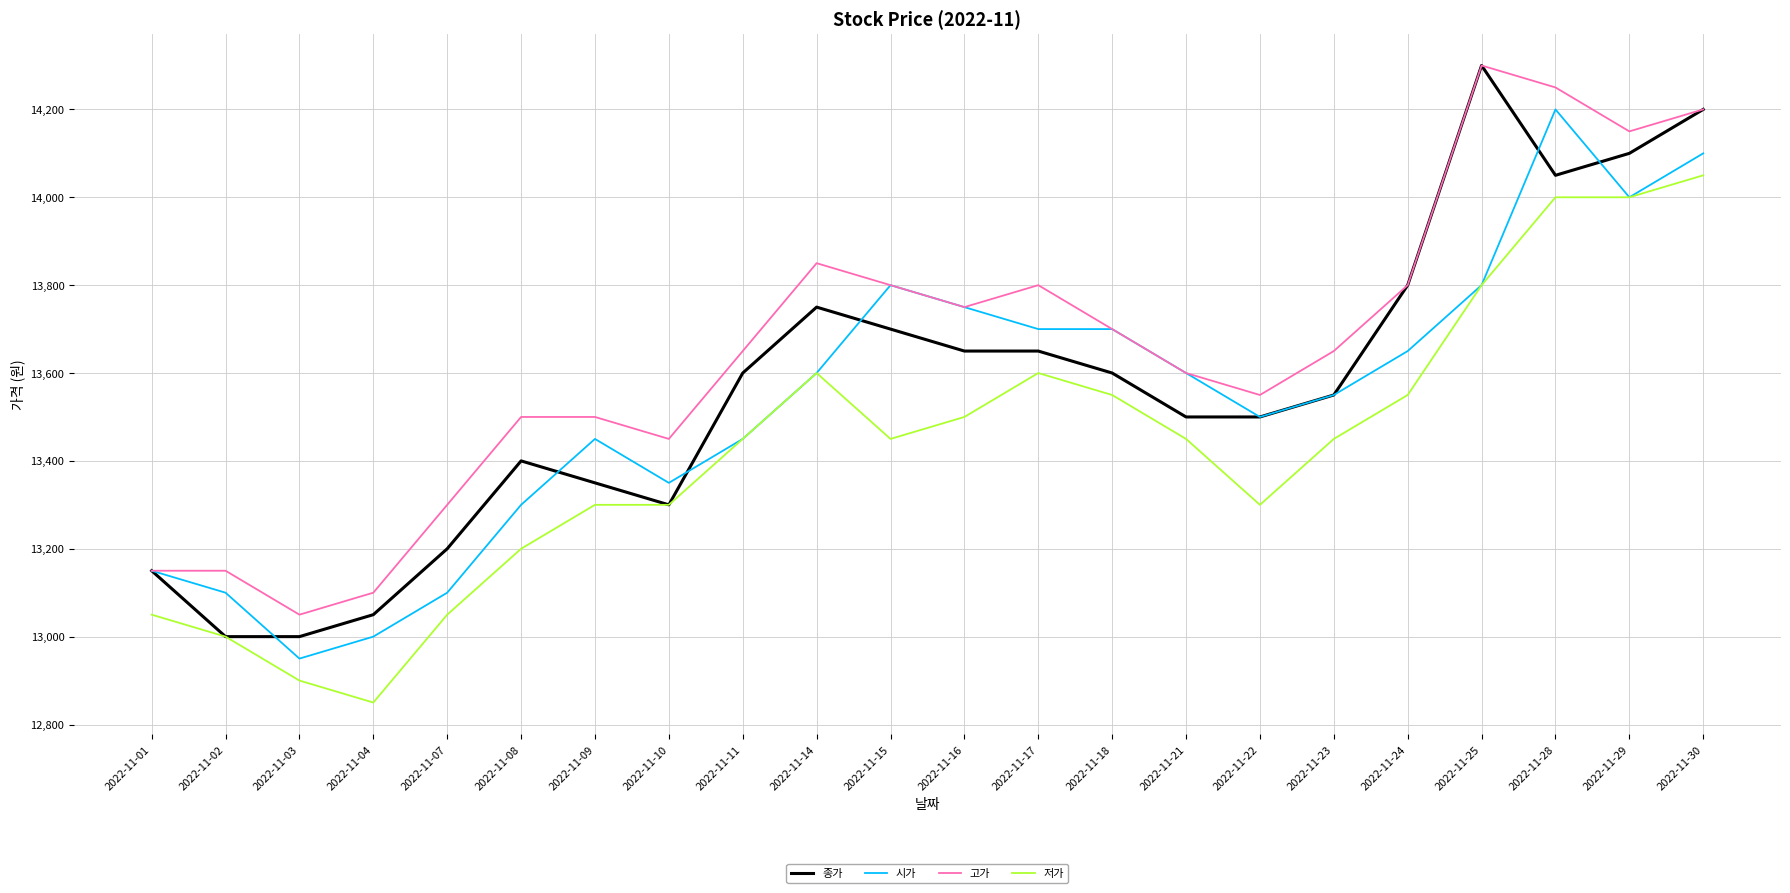

True or false: 저가 and 고가 cross at least once.

False